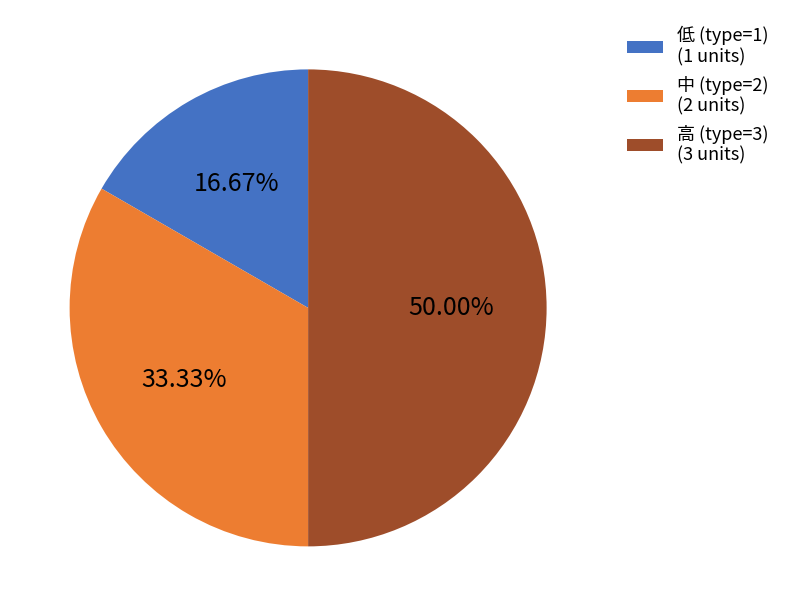

Do 中 (type=2) (2 units) and 高 (type=3) (3 units) together represent more than half of the pie?

Yes